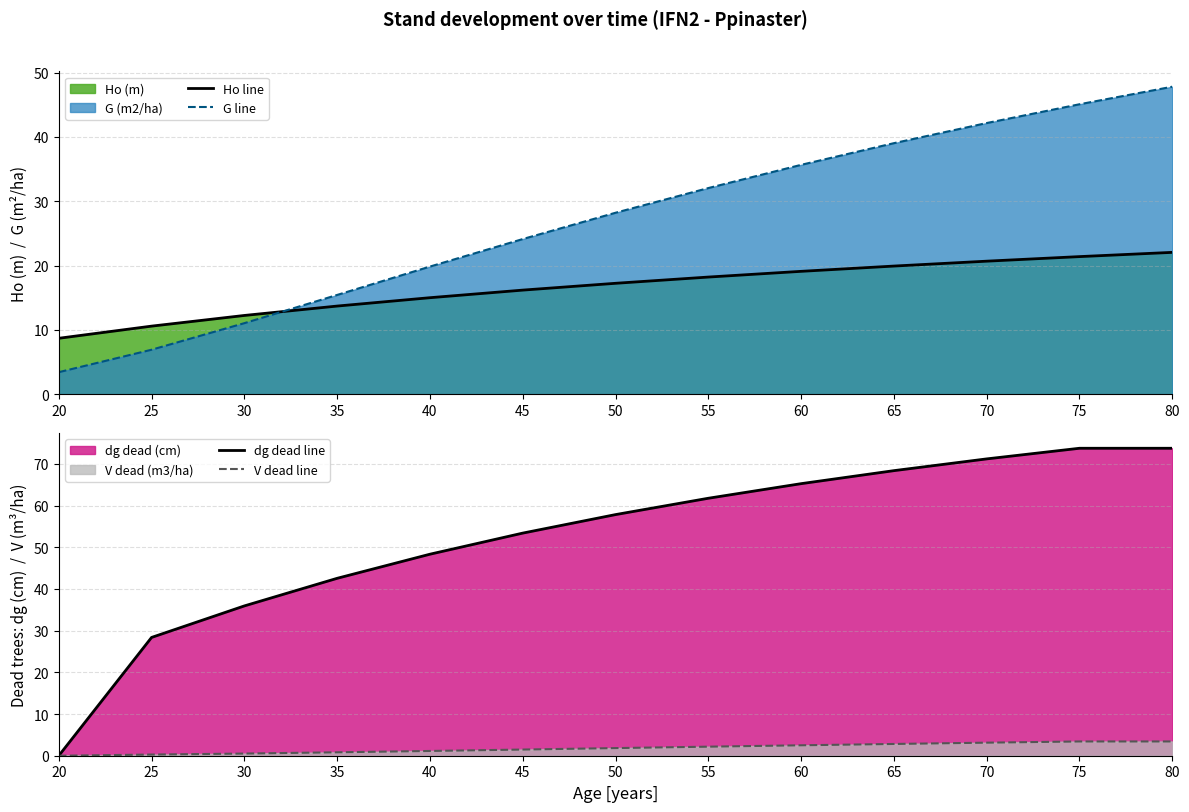

What is the minimum value for Ho line?

8.7